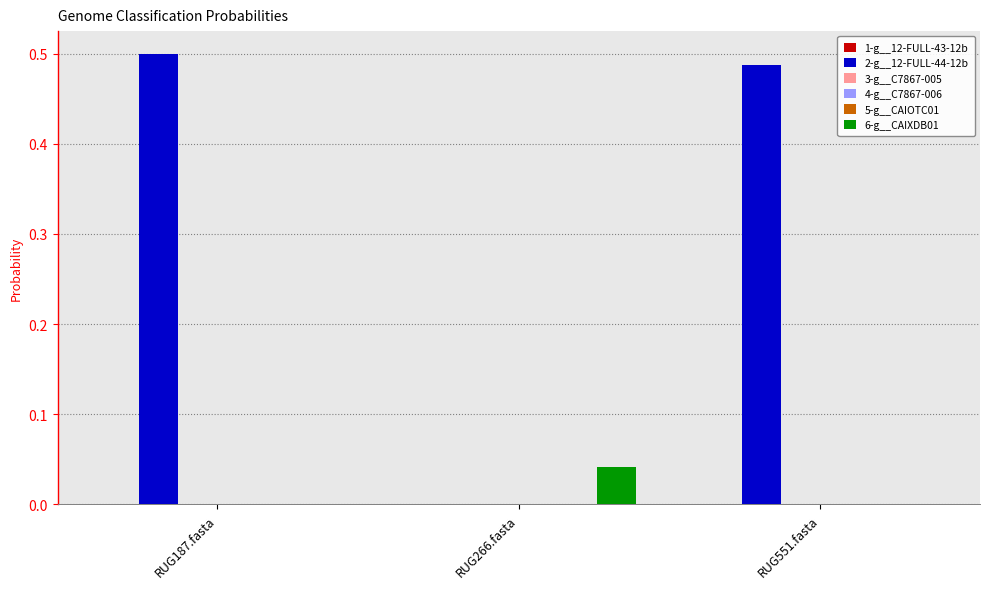

The value of 2-g__12-FULL-44-12b at RUG187.fasta is 0.9. True or false?

False